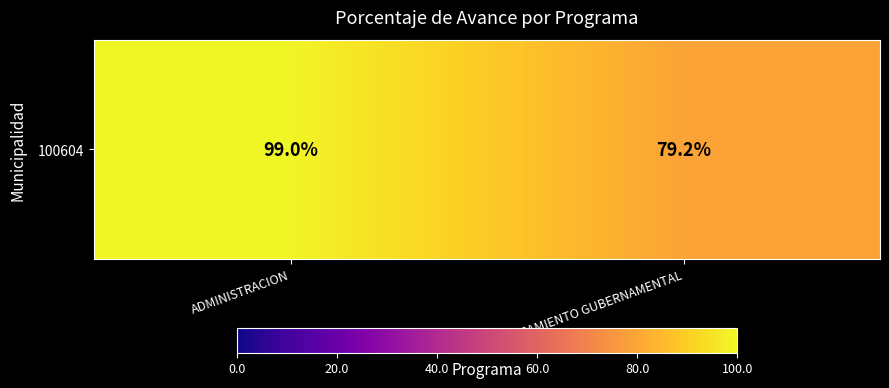

Reading left to right, list all the values displayed in this chart.

99.0	79.2